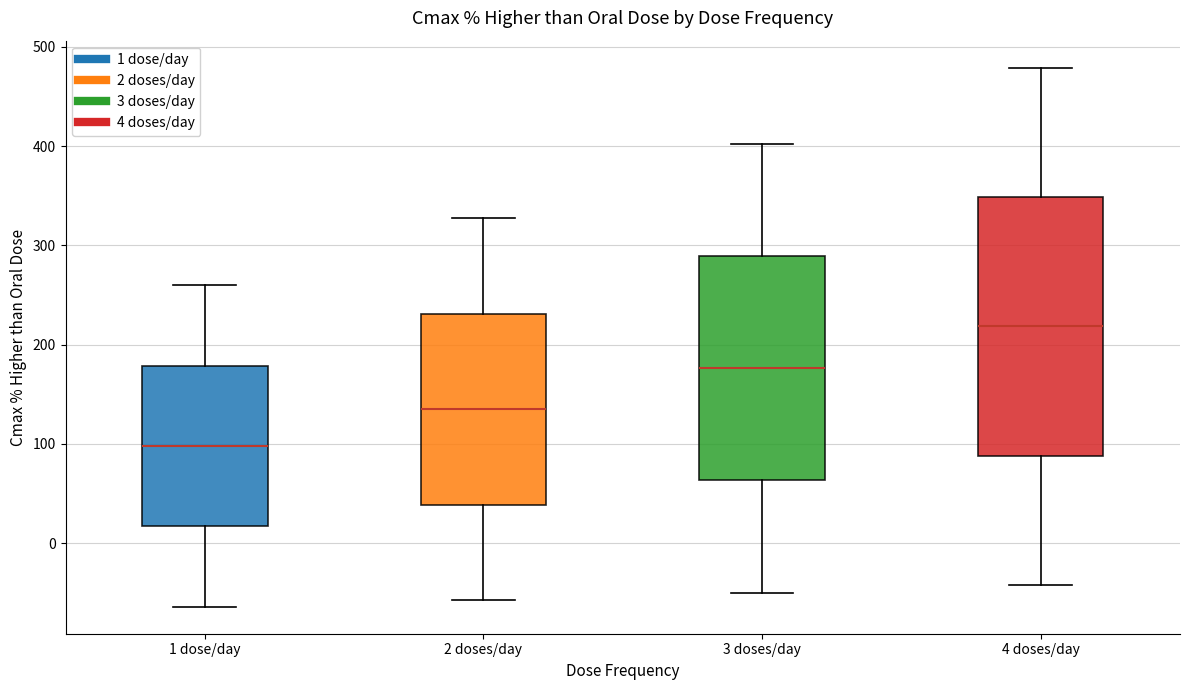

Reading left to right, read every box against the y-axis: the position of its median line, the range the box covers, and the ends of its whiskers. The values are not printed on the chart, so give them approximately, as read against the axis.

1 dose/day: median 100, box 20 to 180, whiskers -60 to 260
2 doses/day: median 140, box 40 to 230, whiskers -60 to 330
3 doses/day: median 180, box 60 to 290, whiskers -50 to 400
4 doses/day: median 220, box 90 to 350, whiskers -40 to 480